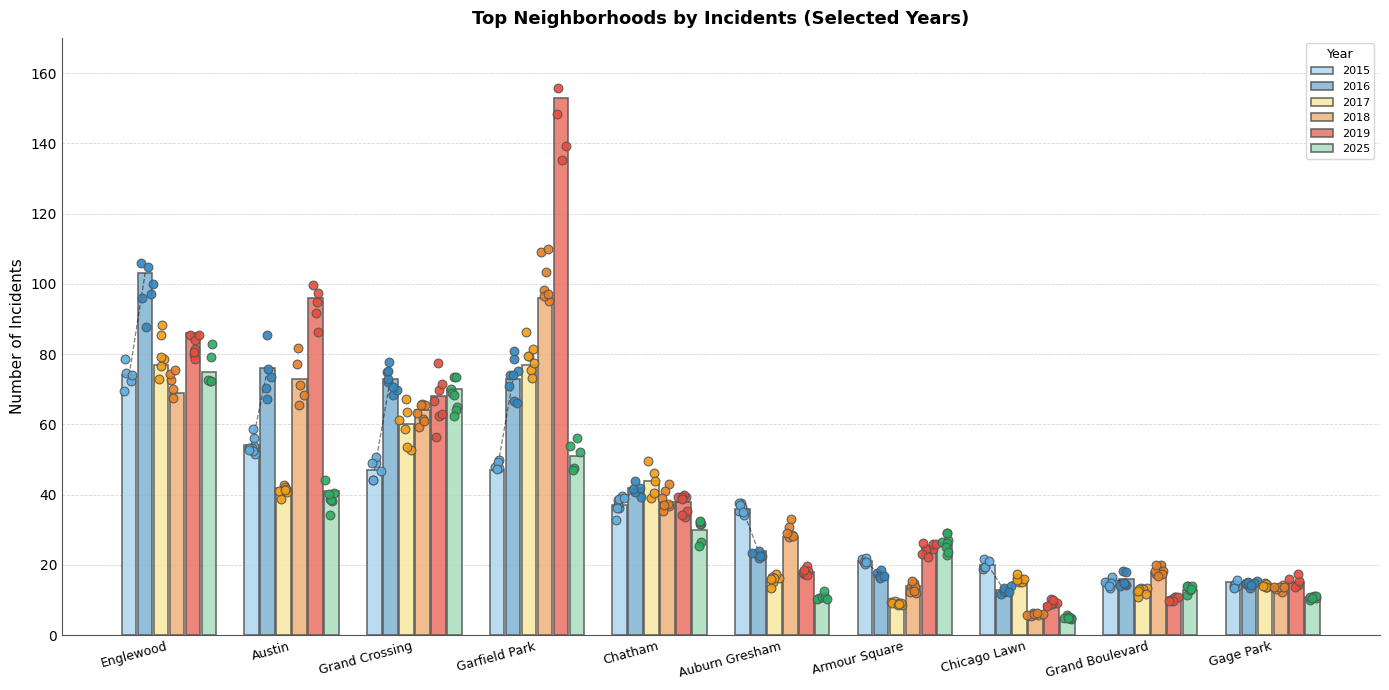

What is the total value across all series at Grand Crossing?

382